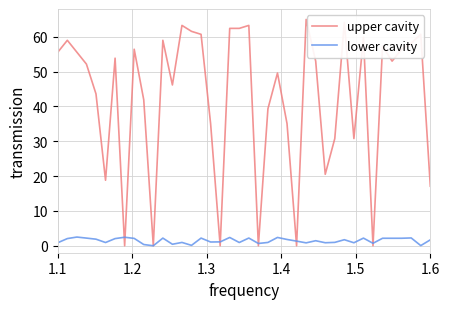

List the series in order of their overall mean, highest first.

upper cavity, lower cavity